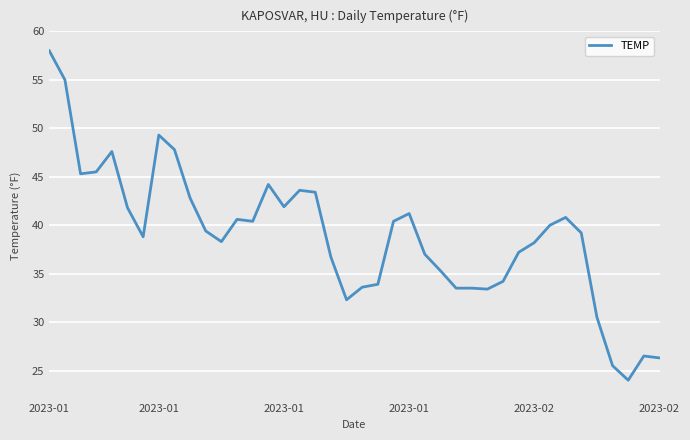

What is the greatest value displayed?

58.0